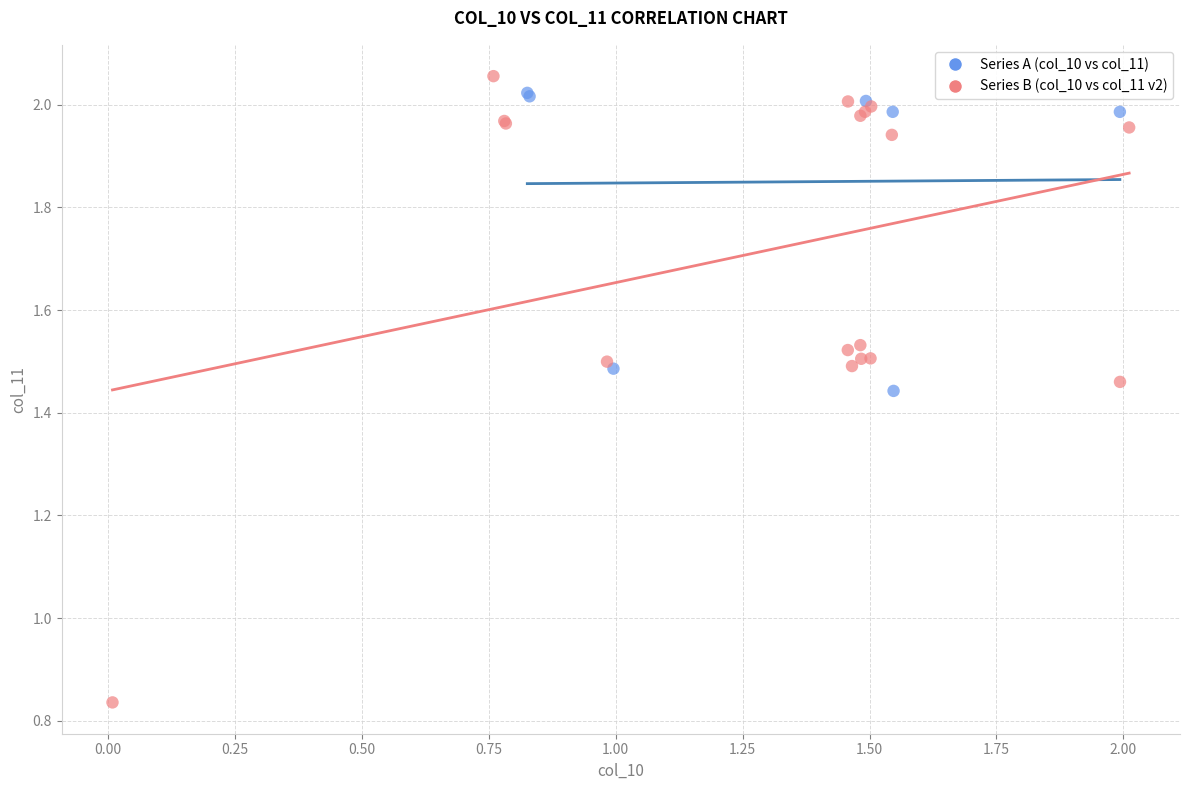

Which series has the largest Y range (max minus min)?

Series B (col_10 vs col_11 v2)